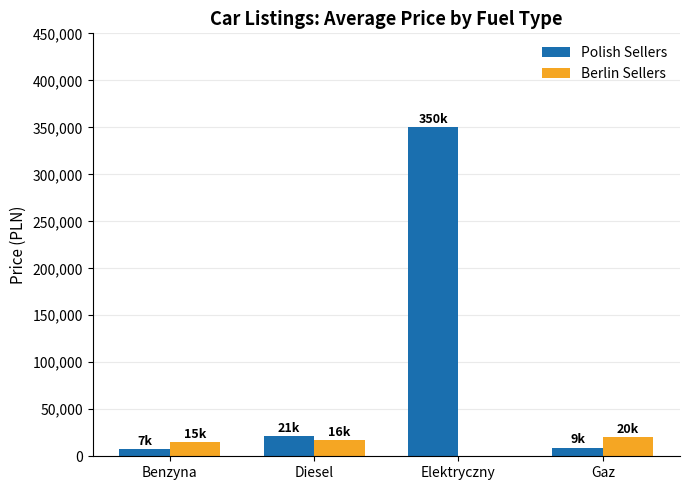

True or false: Berlin Sellers has a value of 15000 at Benzyna.

True